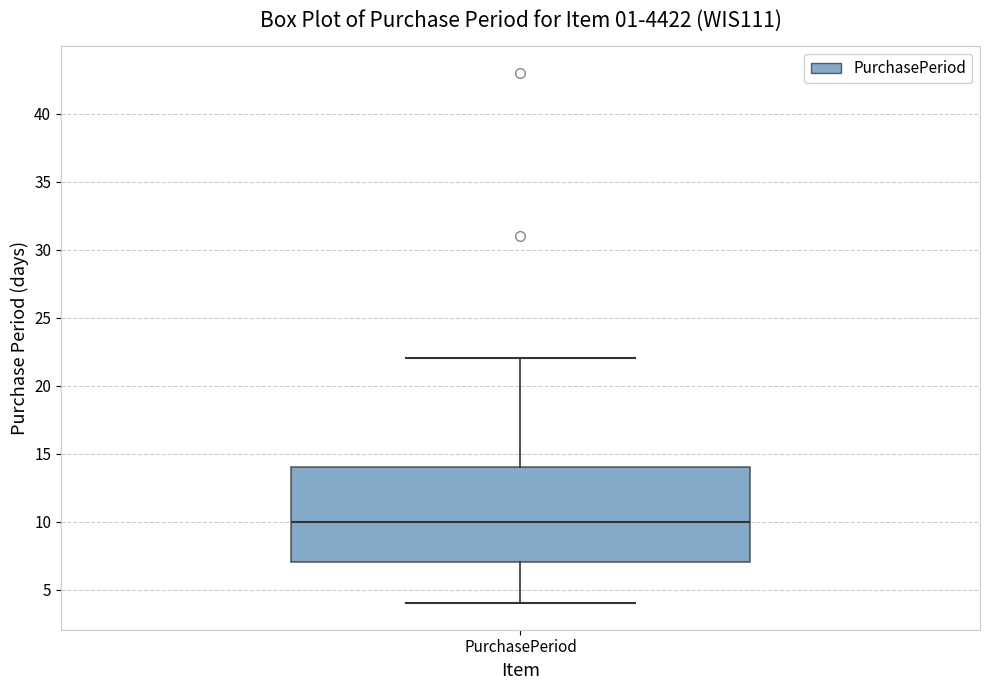

Where does the median line of the box for PurchasePeriod sit on the y-axis? The values are not printed on the chart, so give them approximately, as read against the axis.

10